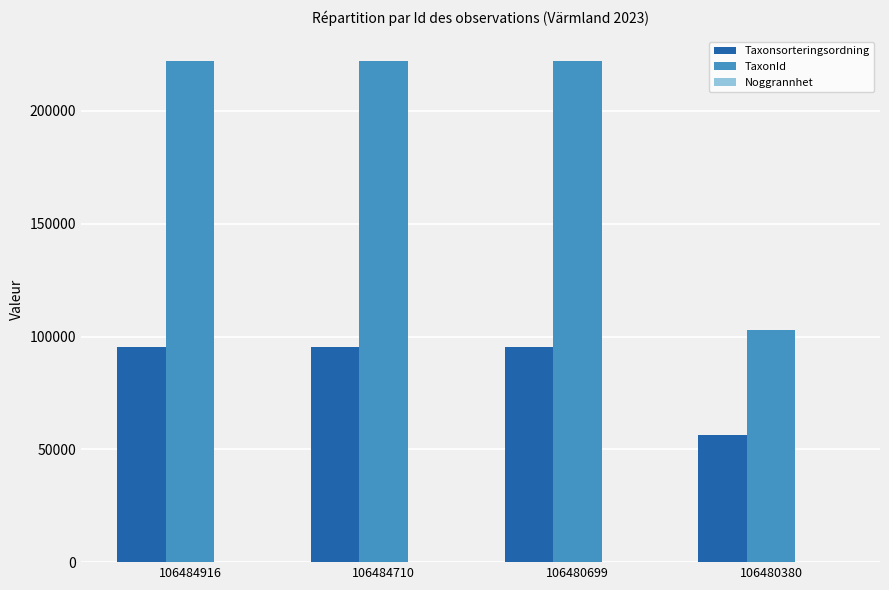

Which series changed the most between 106480699 and 106480380?

TaxonId